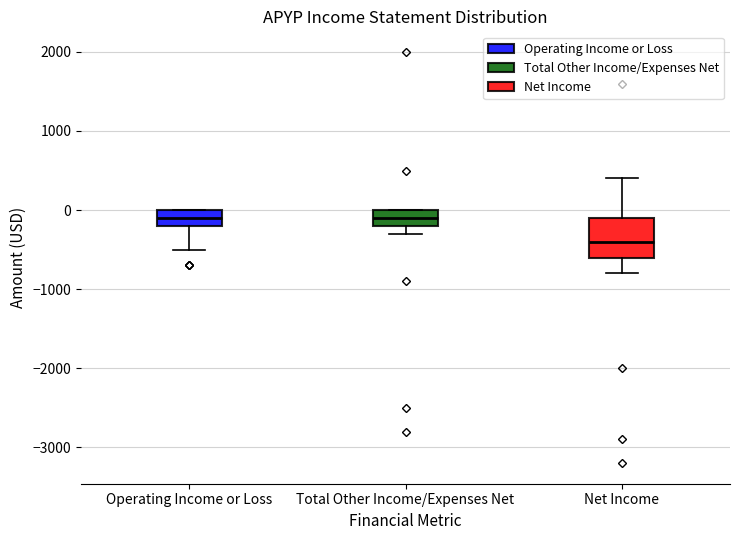

Reading left to right, read every box against the y-axis: the position of its median line, the range the box covers, and the ends of its whiskers. The values are not printed on the chart, so give them approximately, as read against the axis.

Operating Income or Loss: median -100, box -200 to 0, whiskers -500 to 0
Total Other Income/Expenses Net: median -100, box -200 to 0, whiskers -300 to 0
Net Income: median -400, box -600 to -100, whiskers -800 to 400